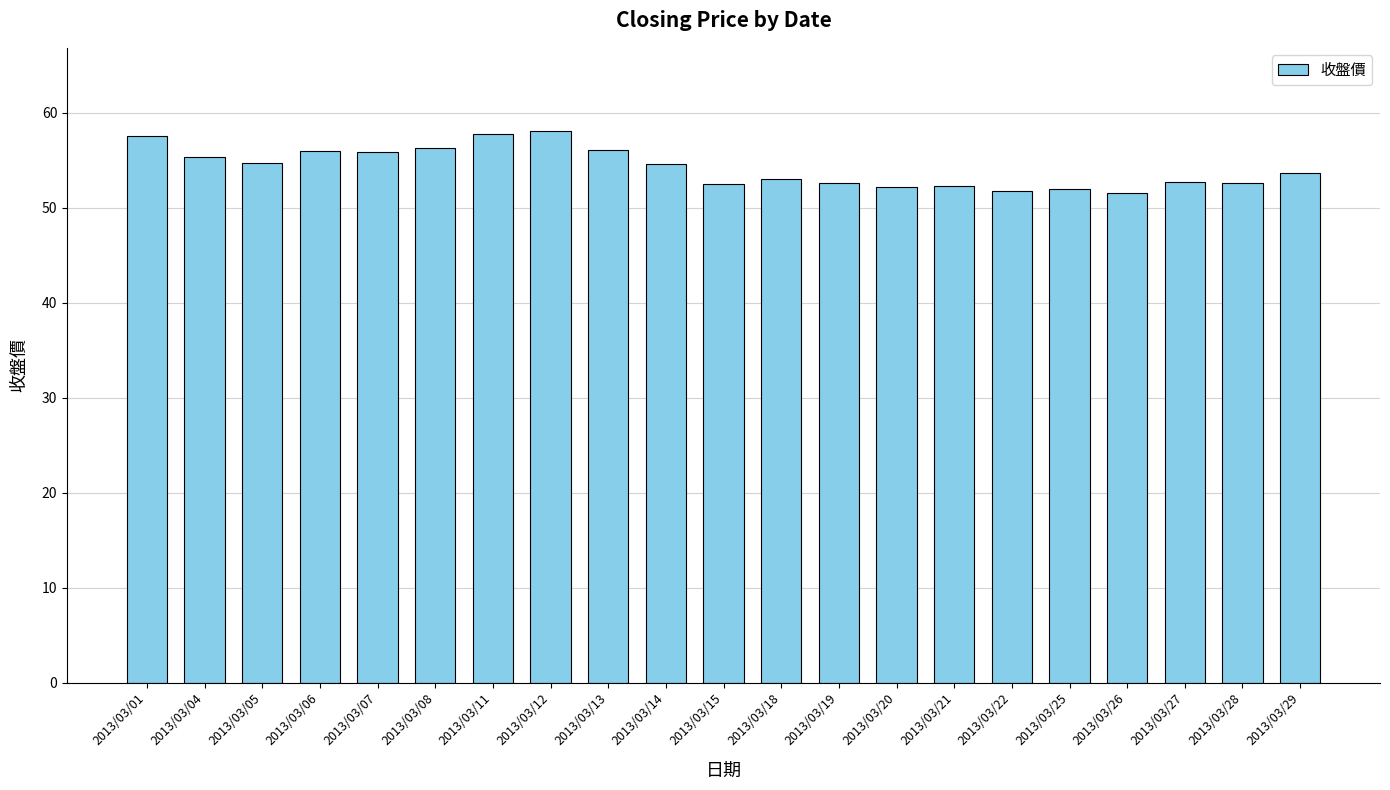

What is the change in value from 2013/03/13 to 2013/03/26?

-4.6